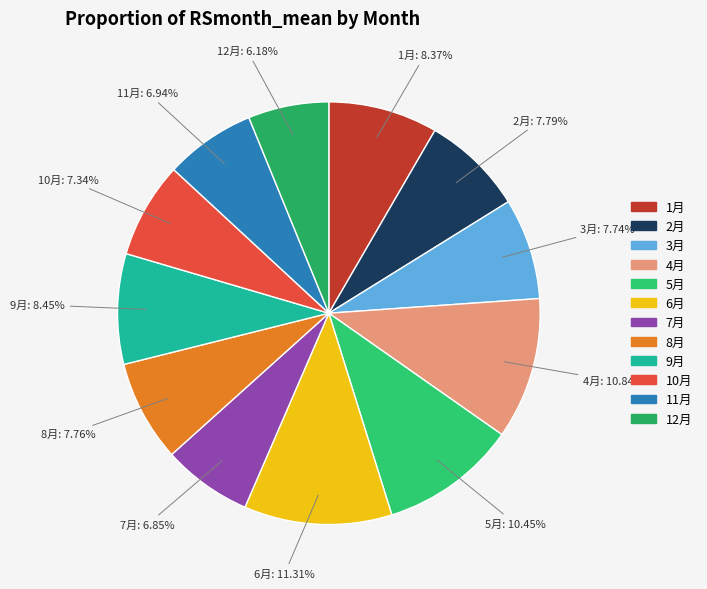

Which category has the biggest portion of the pie?

6